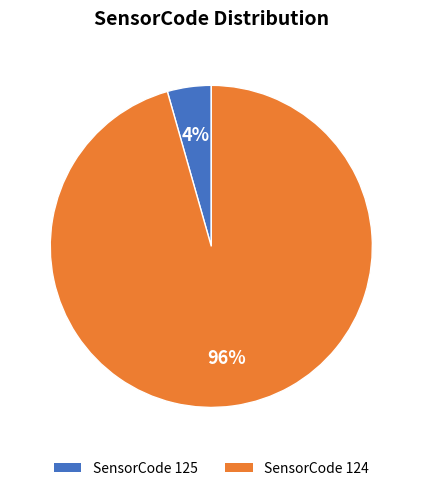

Is there a majority slice in this chart?

Yes